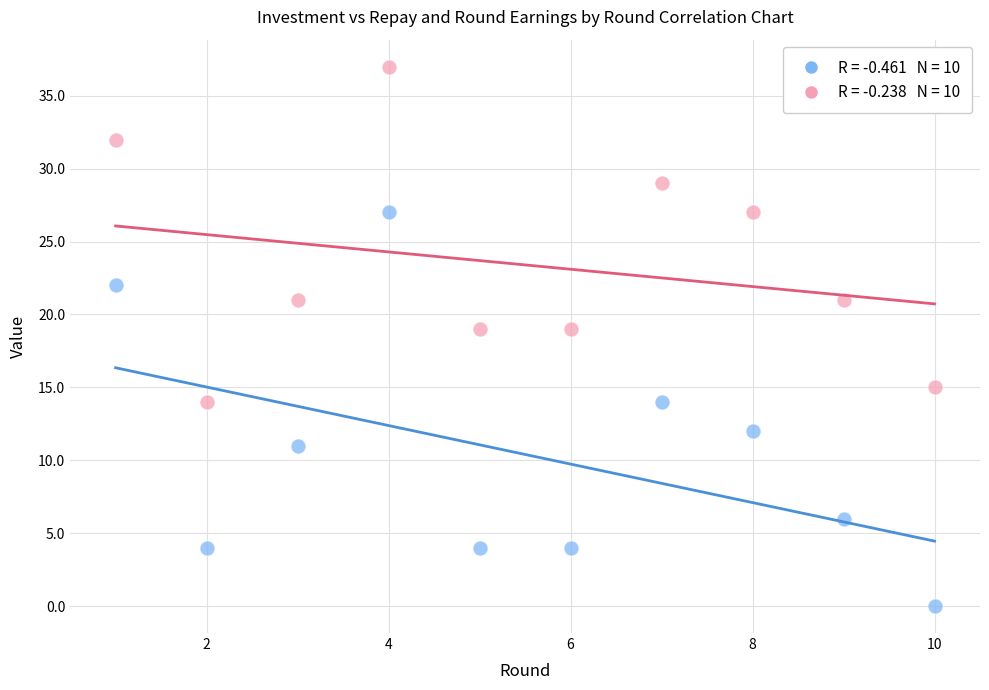

Across all data points, what is the range of X values (max minus min)?

9